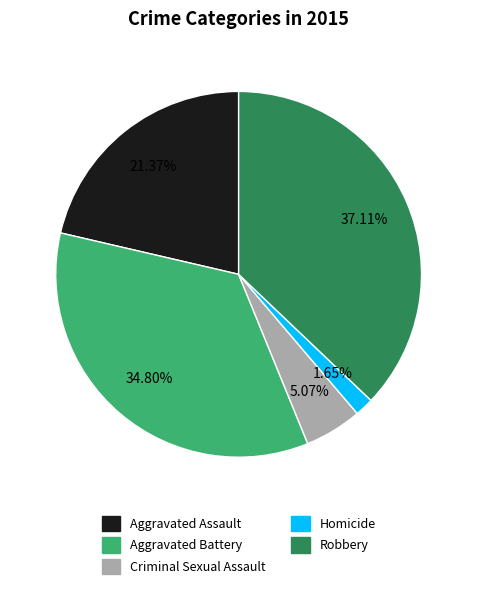

To the nearest percent, what percentage of the pie is Aggravated Battery?

35%